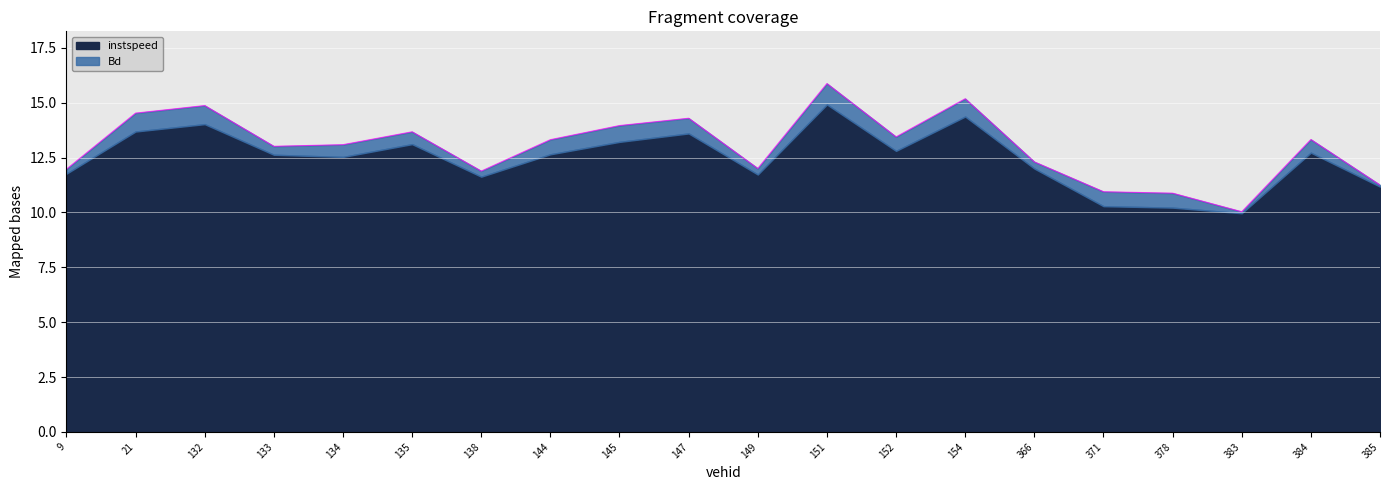

List the labels in order of value, smallest first.

383.0, 378.0, 371.0, 385.0, 138.0, 9.0, 149.0, 366.0, 133.0, 134.0, 144.0, 384.0, 152.0, 135.0, 145.0, 147.0, 21.0, 132.0, 154.0, 151.0